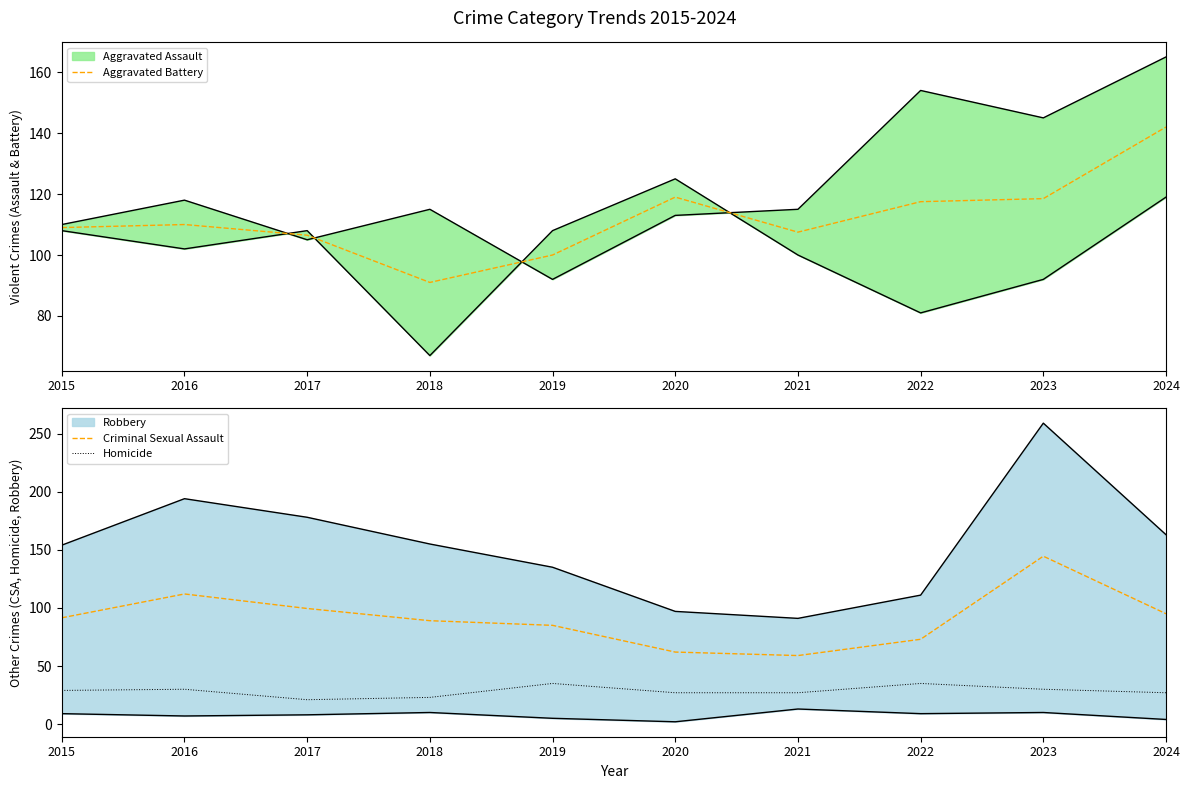

Is it true that Homicide equals 27.0 at 2021?

True